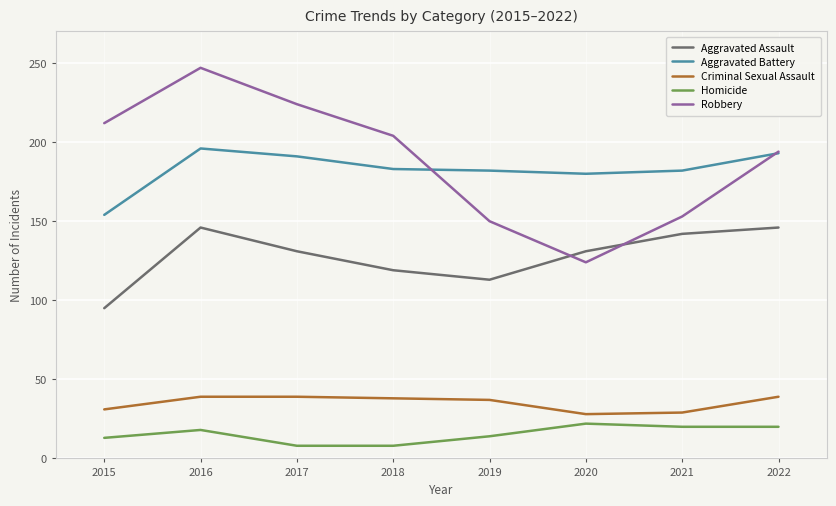

What is the approximate value of Criminal Sexual Assault at 2015, to the nearest 10?

30